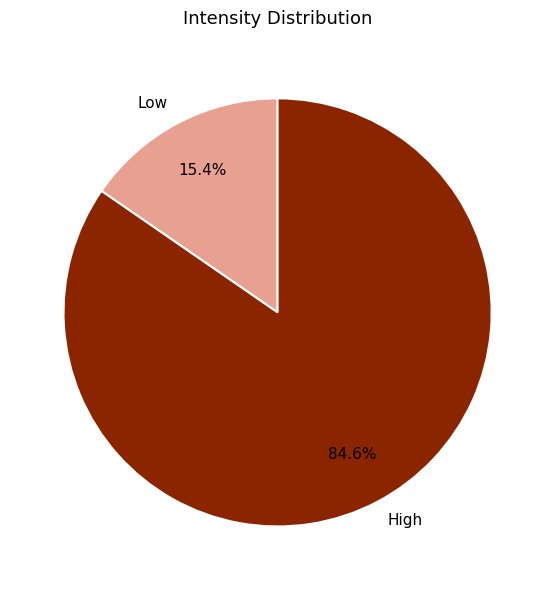

Which category has the biggest portion of the pie?

High